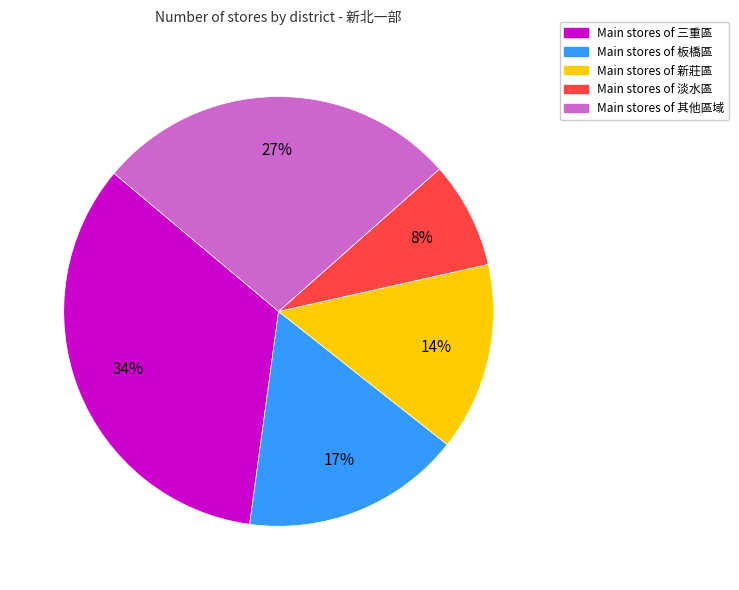

Does any single category account for the majority?

No